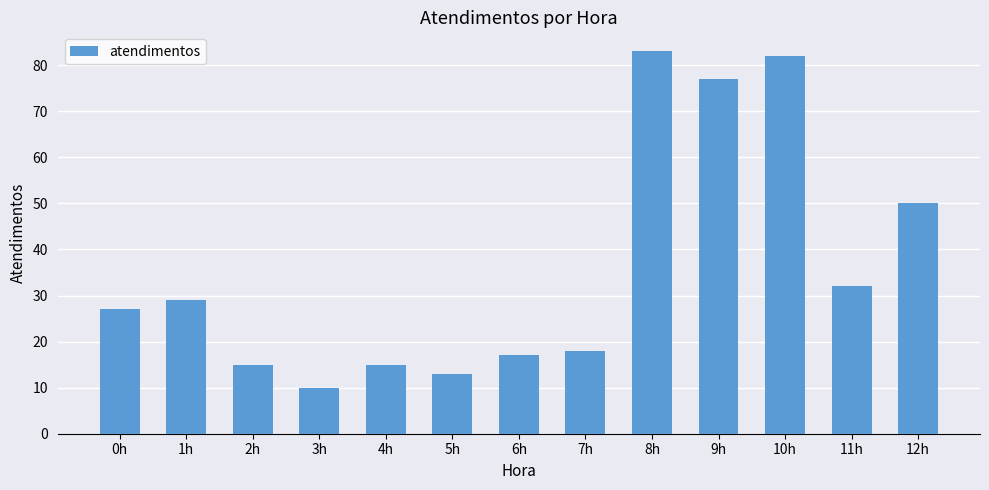

What position from the left is 12h?

13